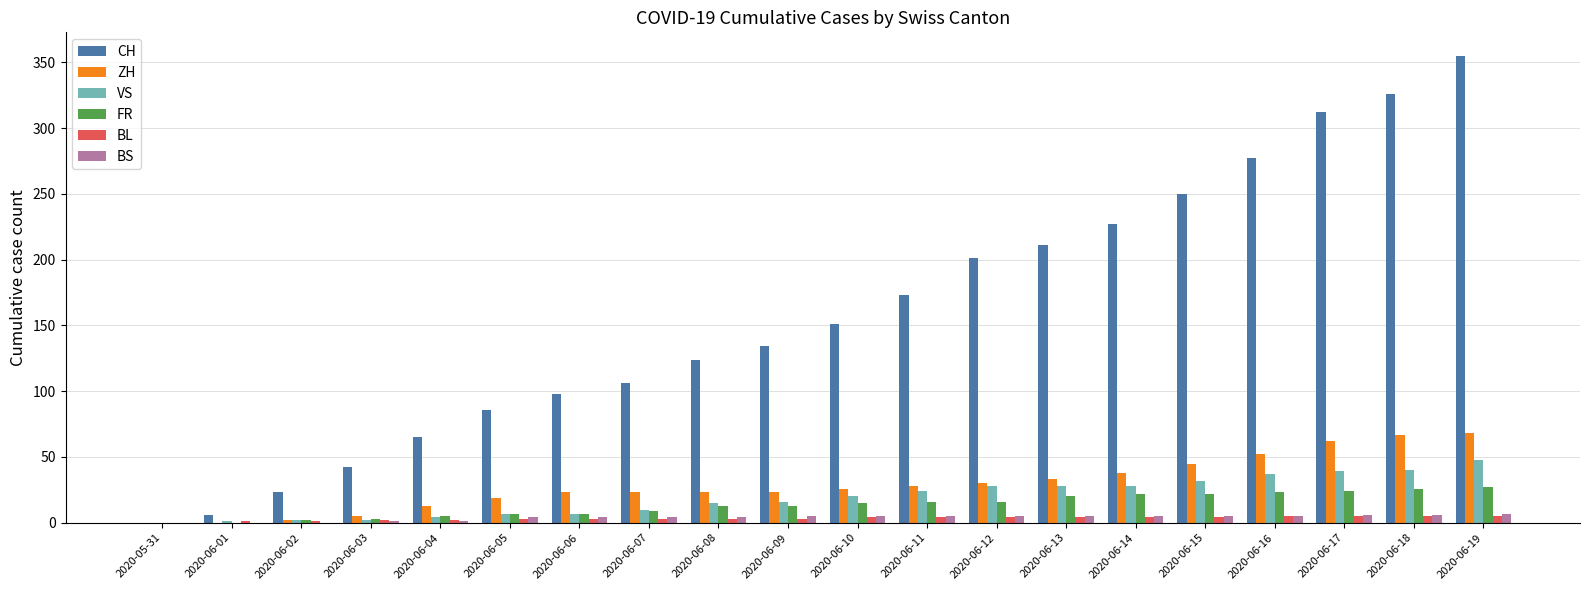

True or false: CH has a value of -121 at 2020-05-31.

False